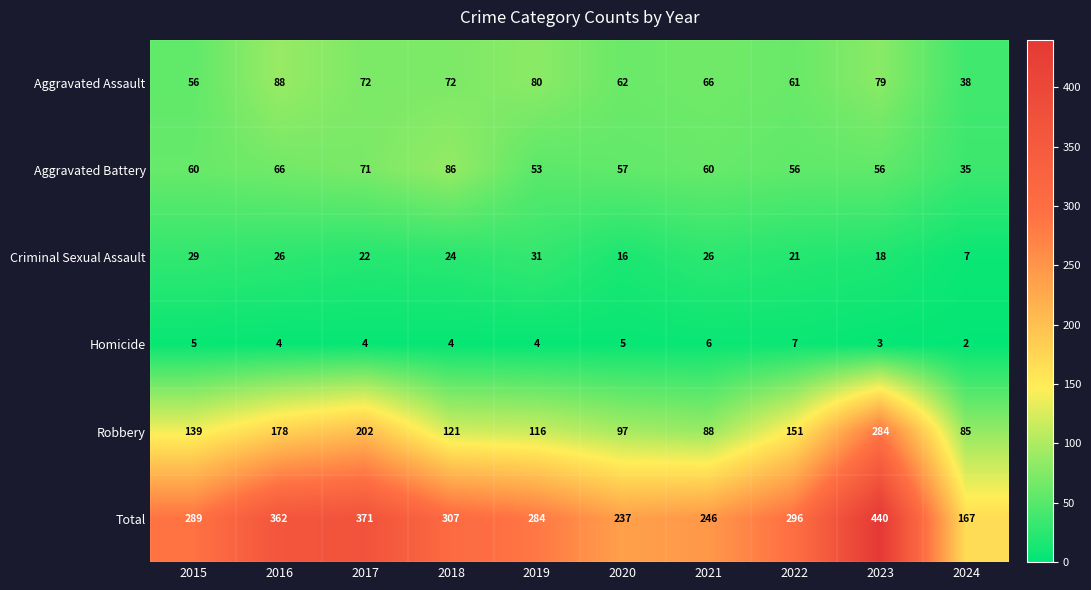

What is the maximum value shown in the chart?

440